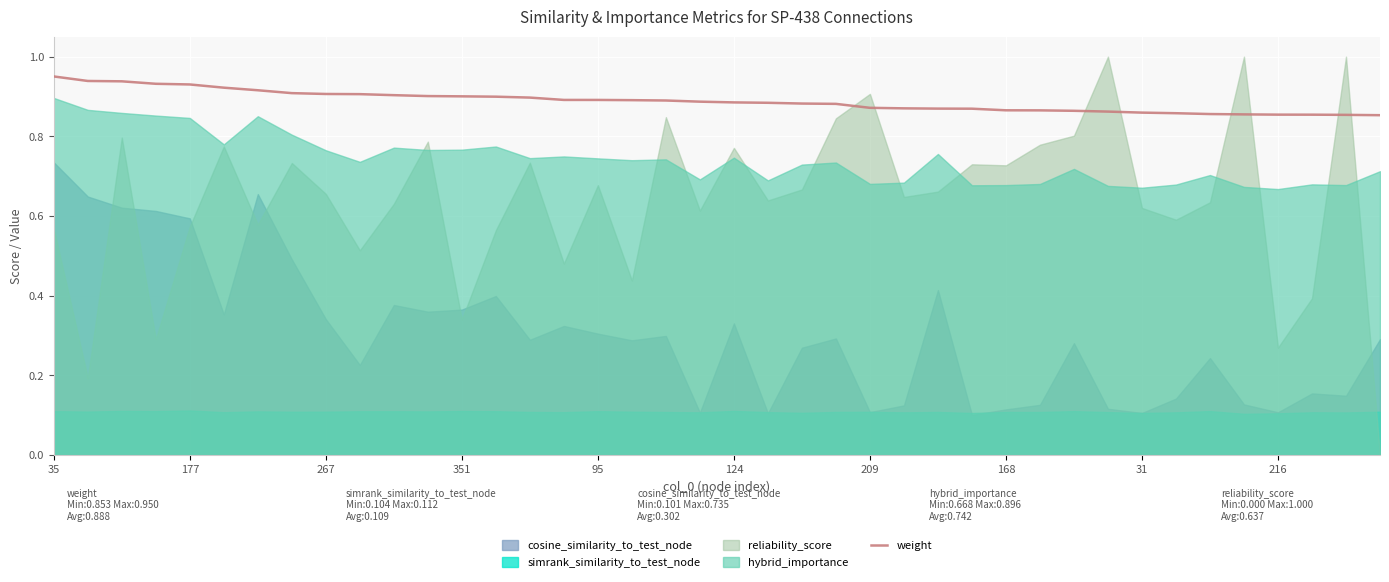

The value of weight at 267 is 1.5. True or false?

False